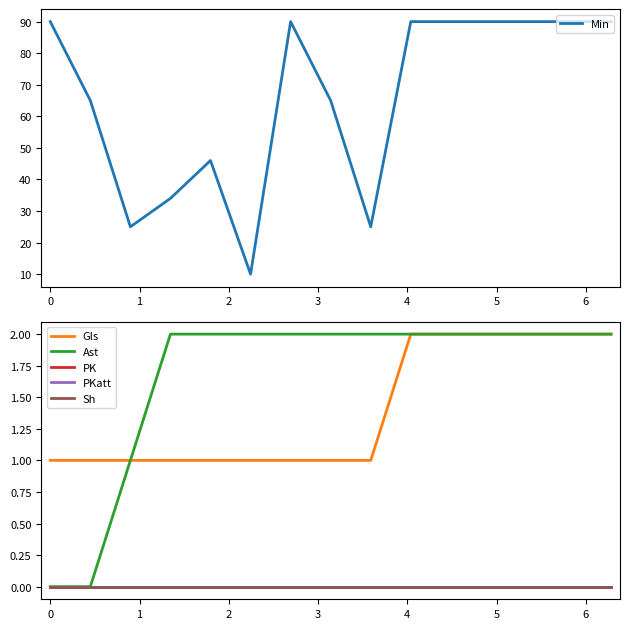

What is the maximum value for Min?

90